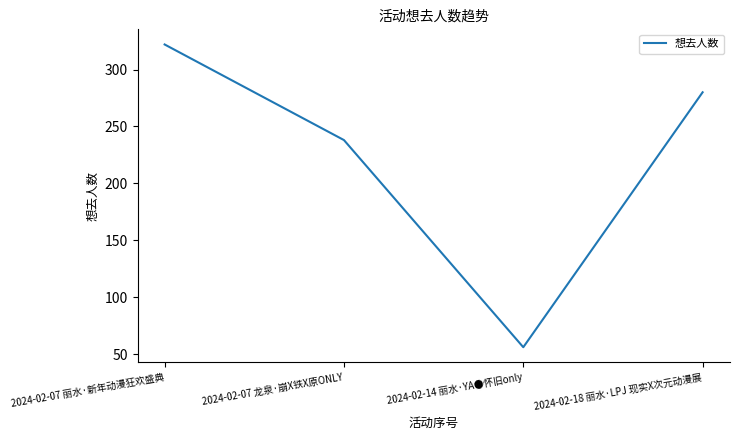

How many series are shown in this chart?

1